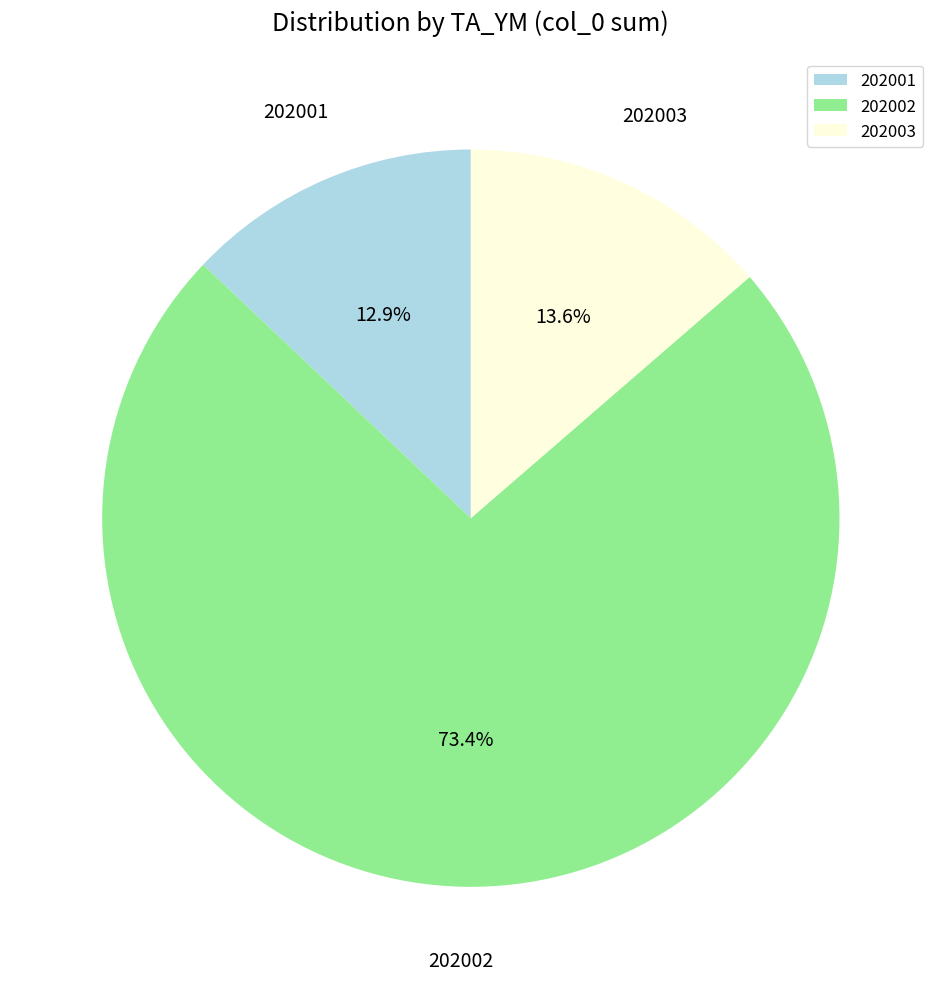

How many segments does this pie chart have?

3